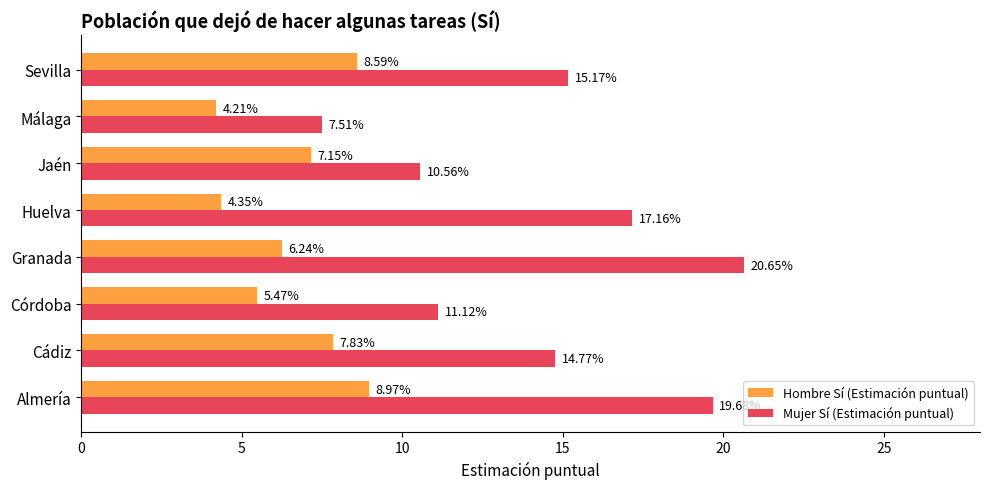

What is the total value across all series at Córdoba?

16.6